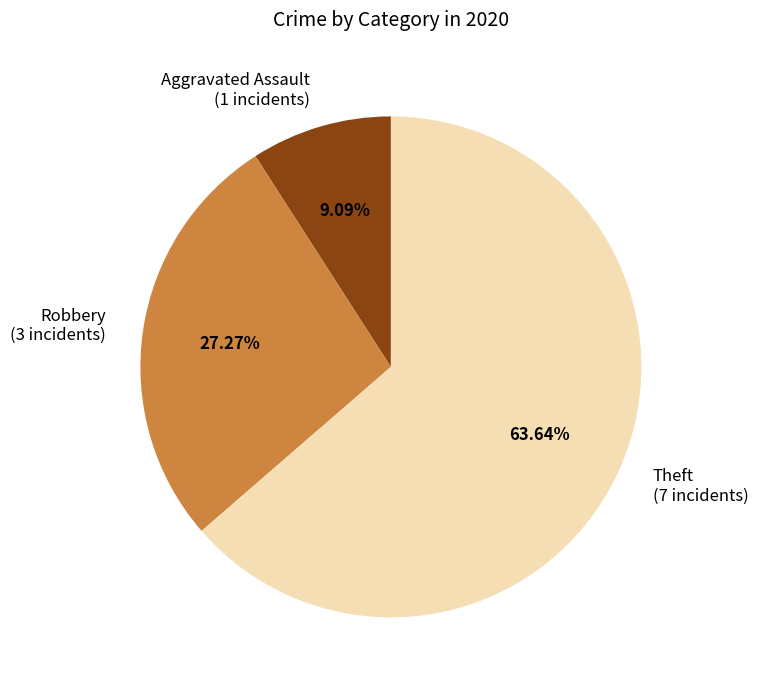

Count the number of slices in the pie.

3